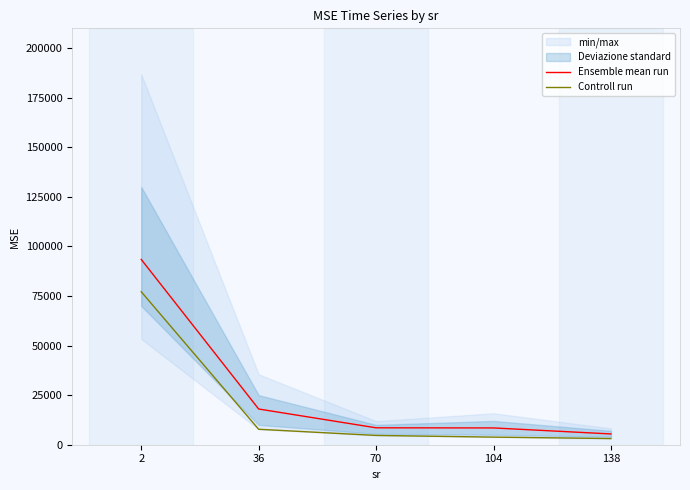

How many lines are shown in the chart?

2